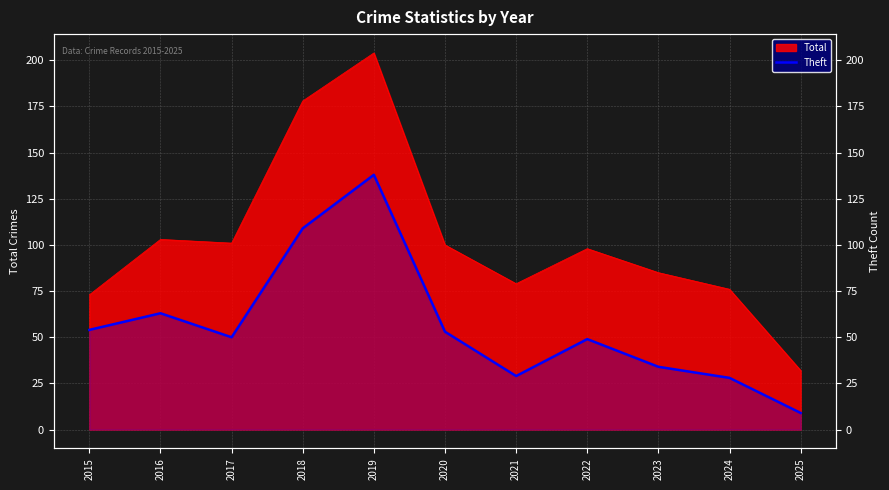

Approximately how many times larger is the value at 2021 compared to 2022?

0.6